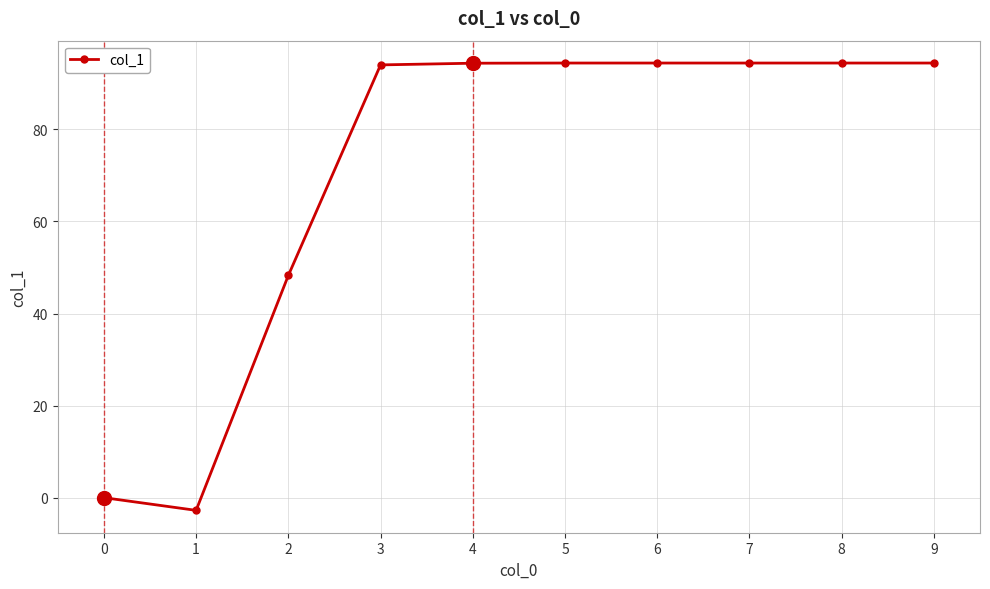

What is the maximum value shown in the chart?

94.4